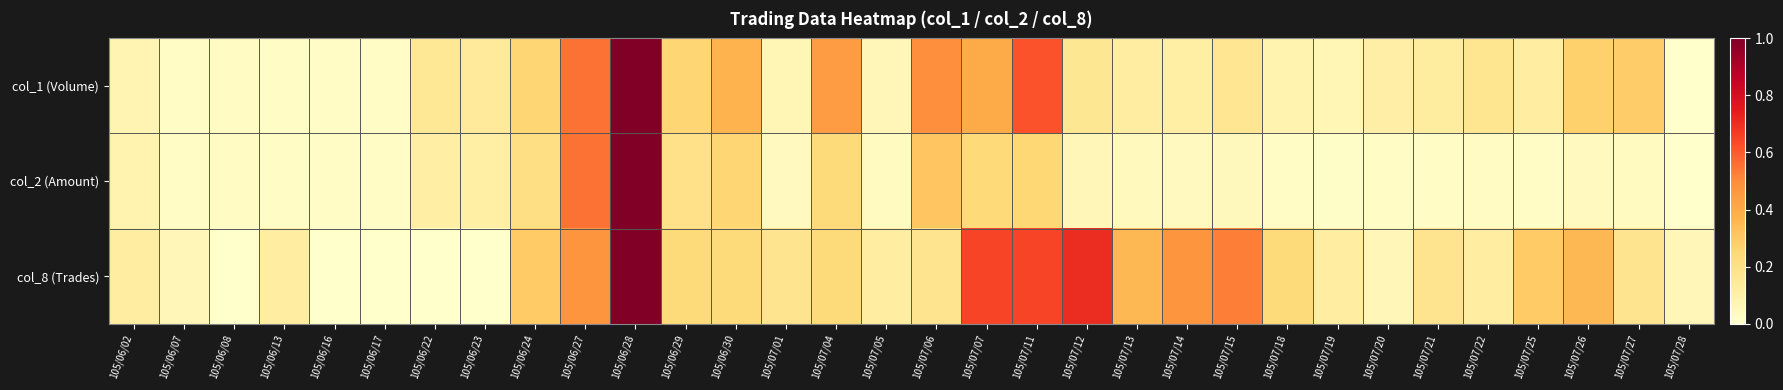

Count the number of categories in the chart.

32